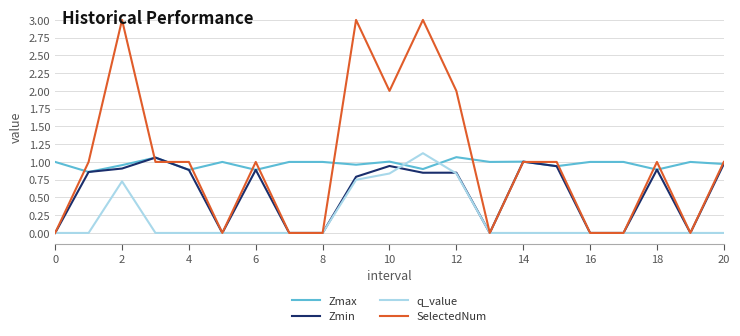

Which series has the widest spread of values?

SelectedNum